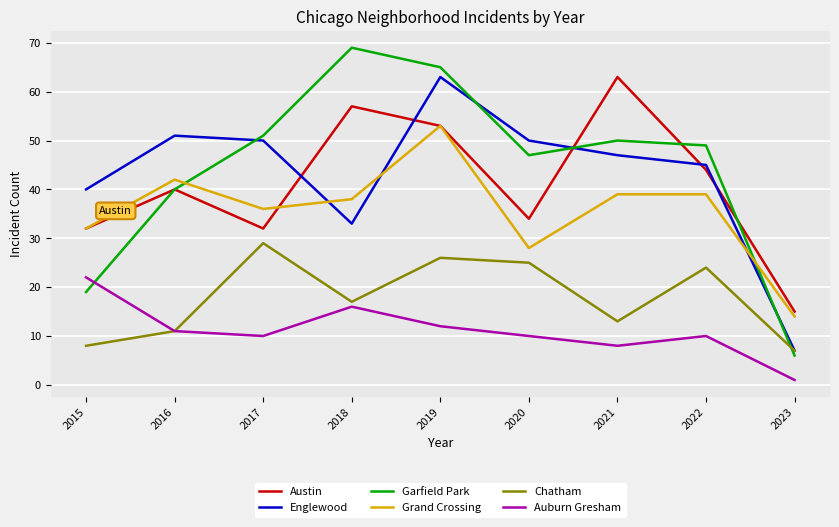

How many categories are shown in the chart?

9